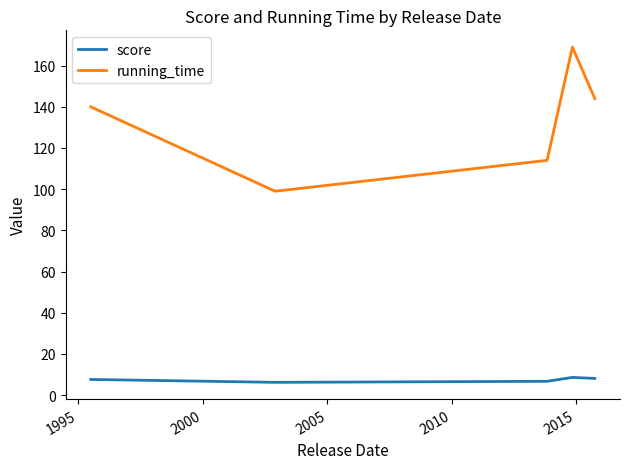

What is the greatest value displayed?

169.0